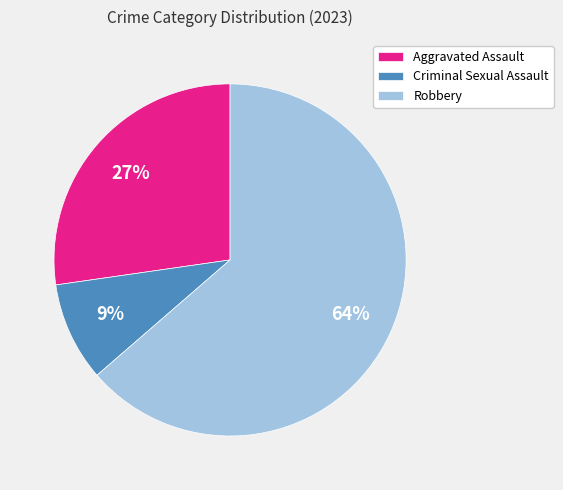

To the nearest percent, what is the combined percentage of Aggravated Assault and Robbery?

91%